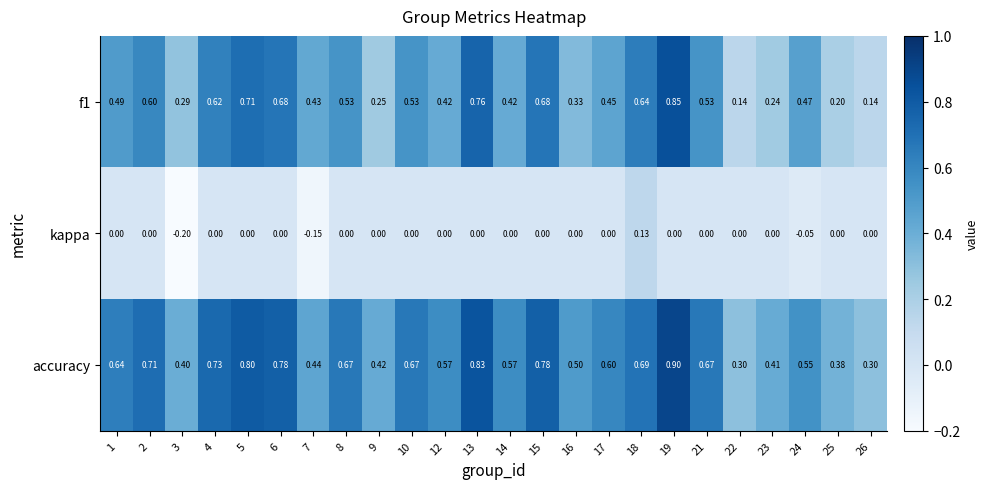

Count the number of categories in the chart.

24